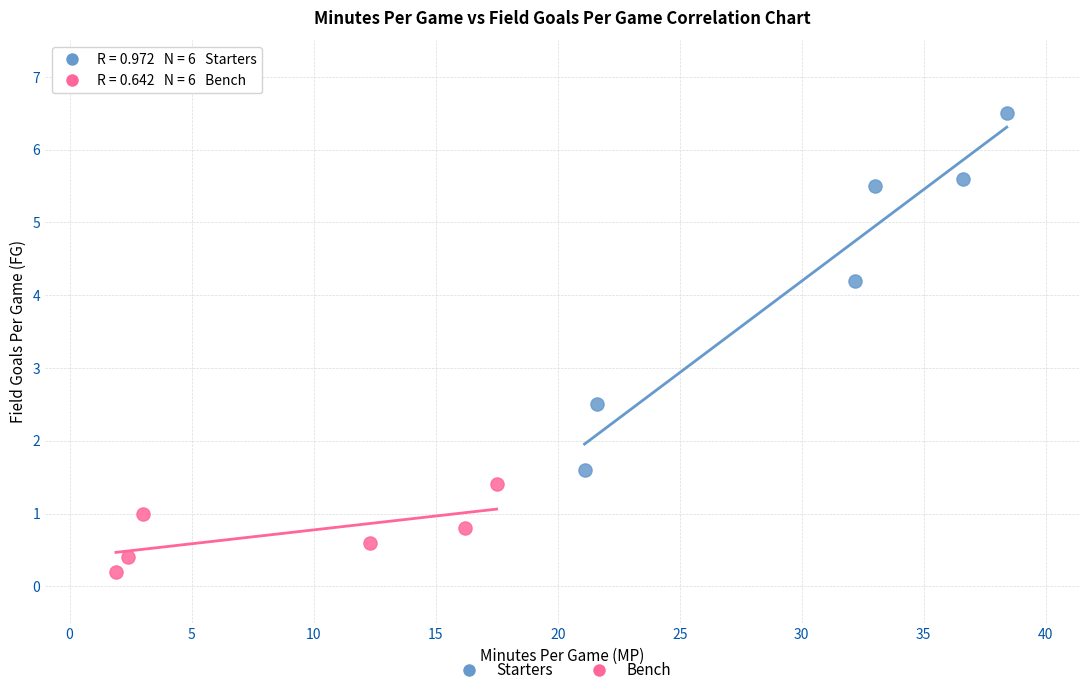

Which series contains the highest Y value?

Starters